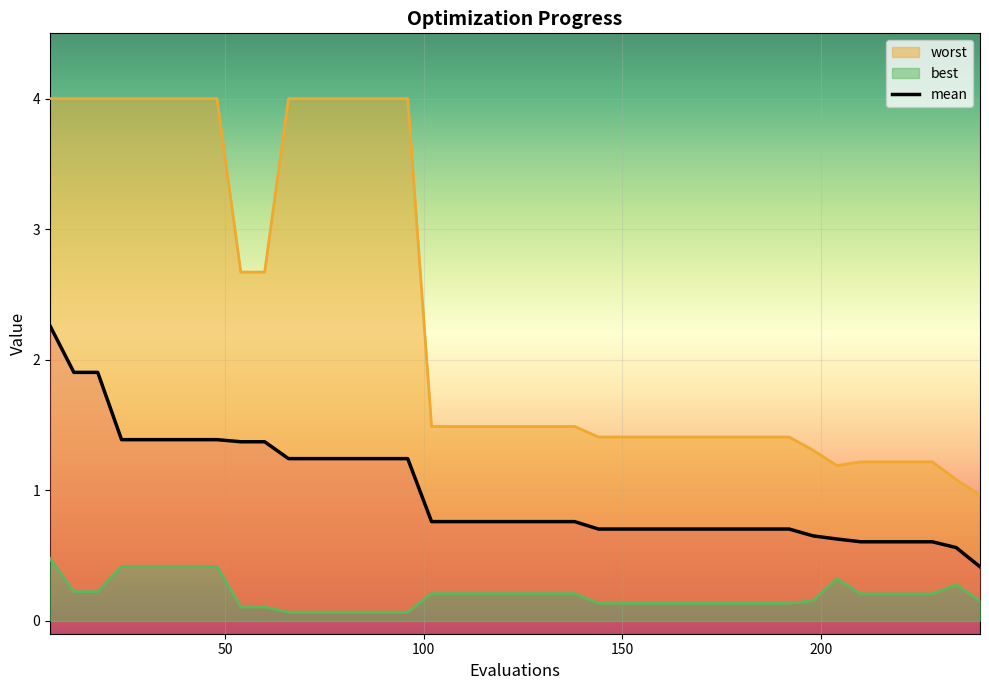

What is the difference between the maximum and minimum values?

1.8